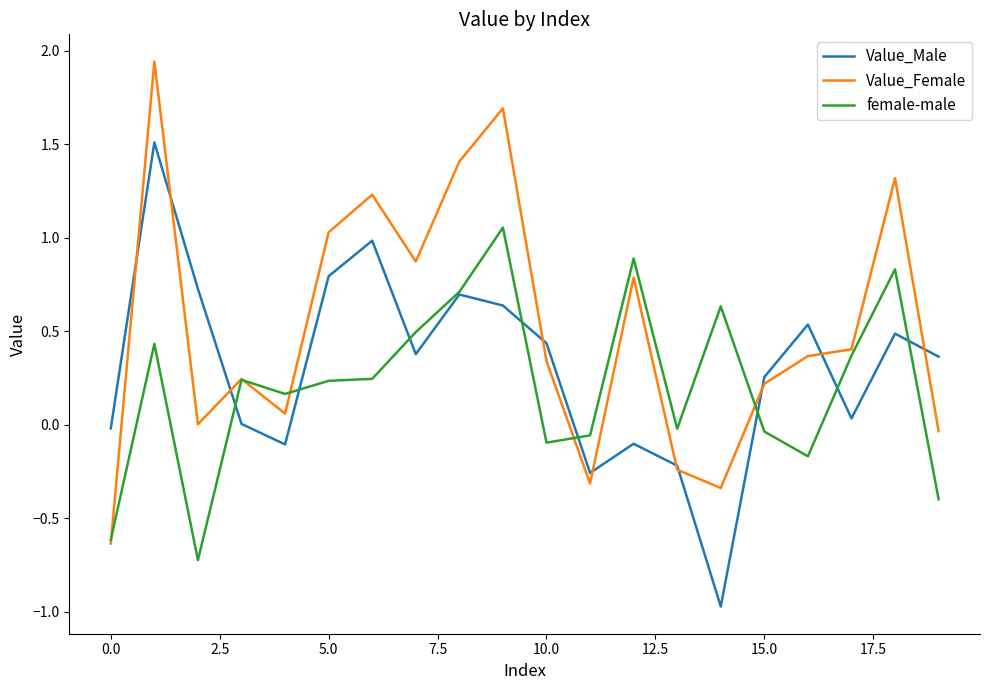

Which series has the largest total across all categories?

Value_Female